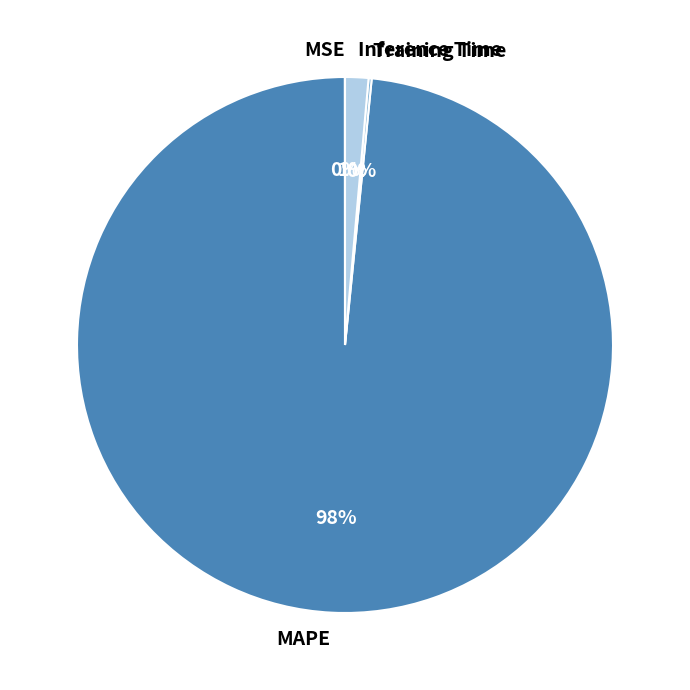

To the nearest percent, what is the average slice percentage?

25%